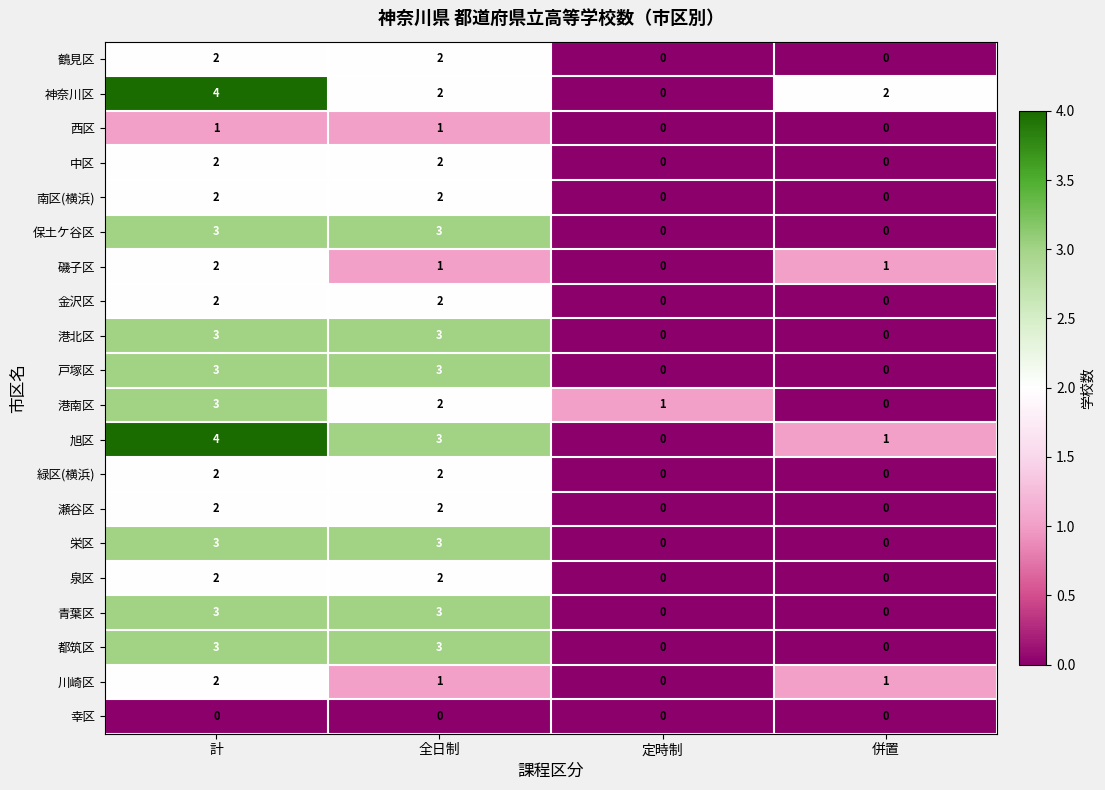

Count the 戸塚区 values in the range 0 to 3.

4